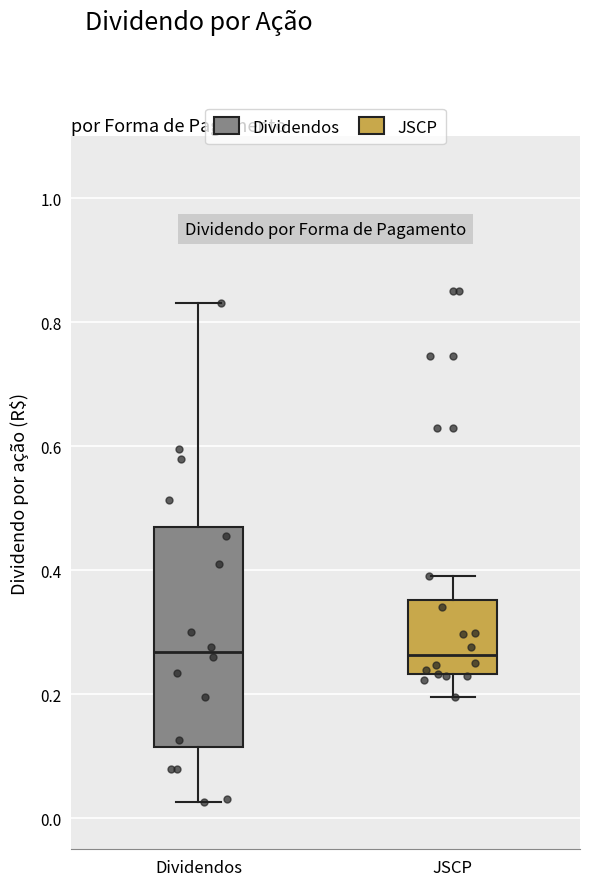

Reading left to right, transcribe this box plot: for each box, give where its median line is, the range the box spans, and where its two whiskers end, as read against the y-axis. The values are not printed on the chart, so give them approximately, as read against the axis.

Dividendos: median 0.26, box 0.12 to 0.46, whiskers 0.02 to 0.84
JSCP: median 0.26, box 0.24 to 0.36, whiskers 0.20 to 0.40